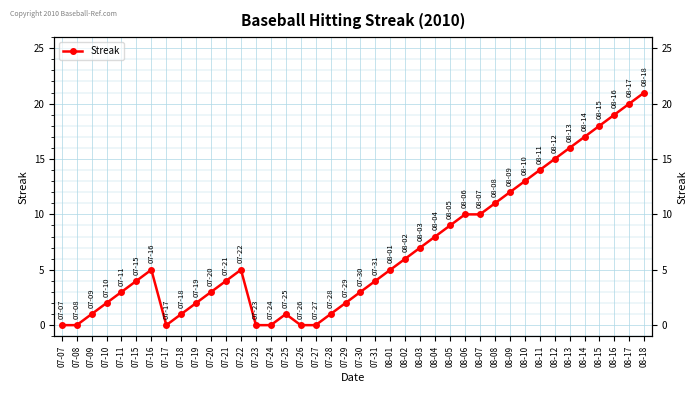

How many distinct data groups are displayed?

1